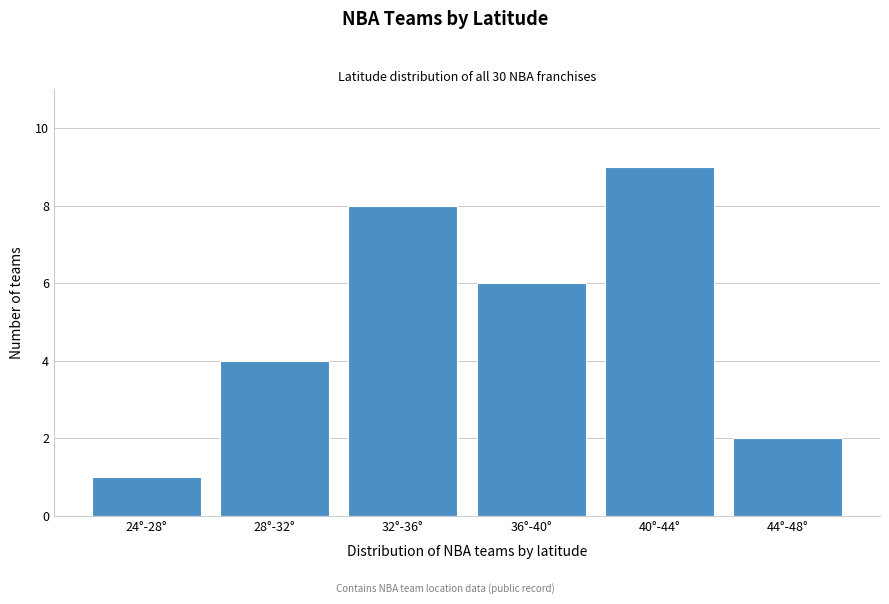

Reading right to left, what are all the values shown in this chart?

2	9	6	8	4	1